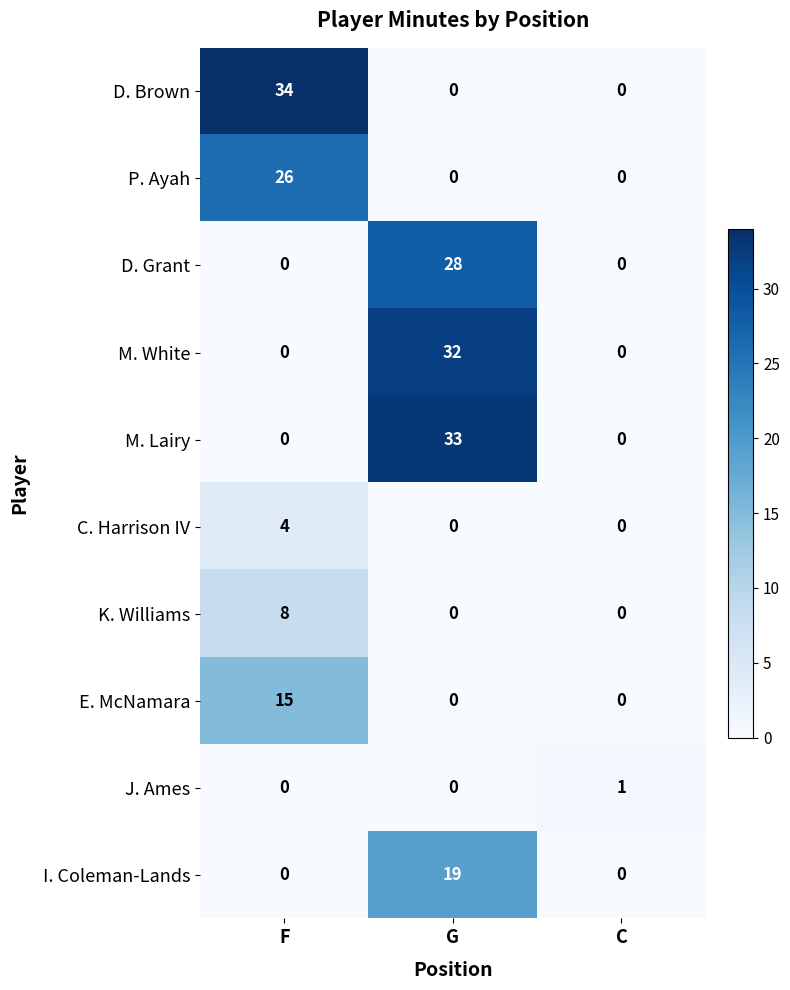

What is the total value across all series at F?

87